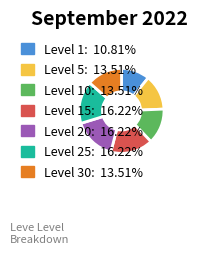

Is there any slice that represents more than half of the pie?

No